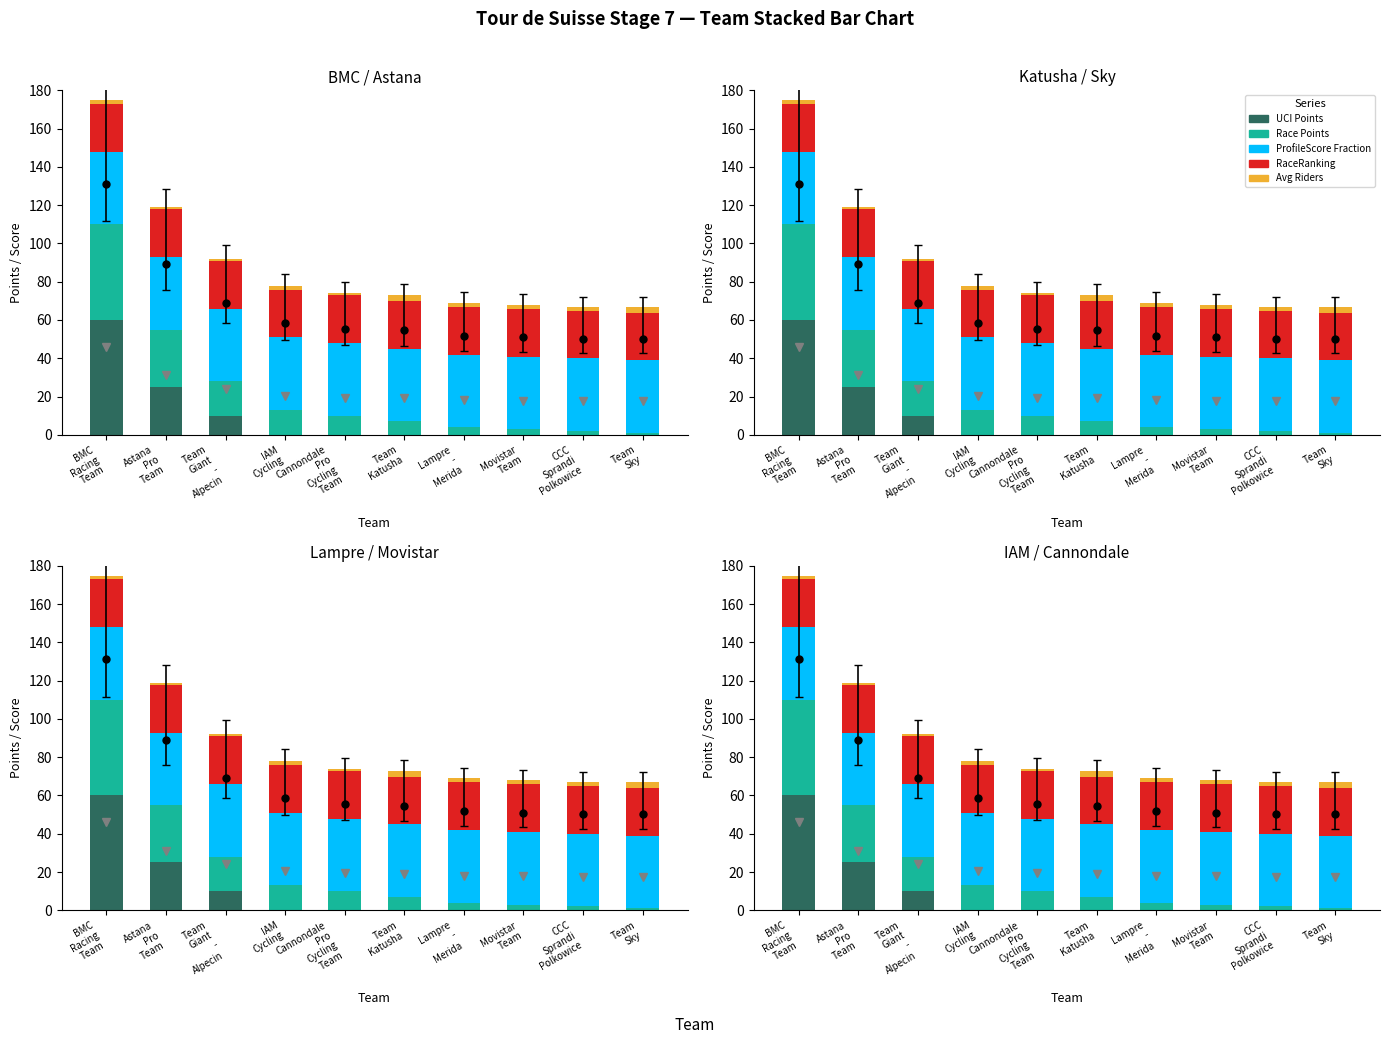

What is the maximum value for Race Points?

50.0